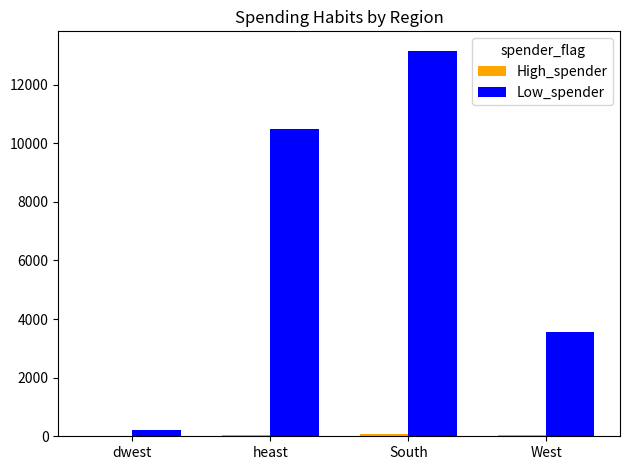

Between heast and West, which series saw the biggest shift?

Low_spender